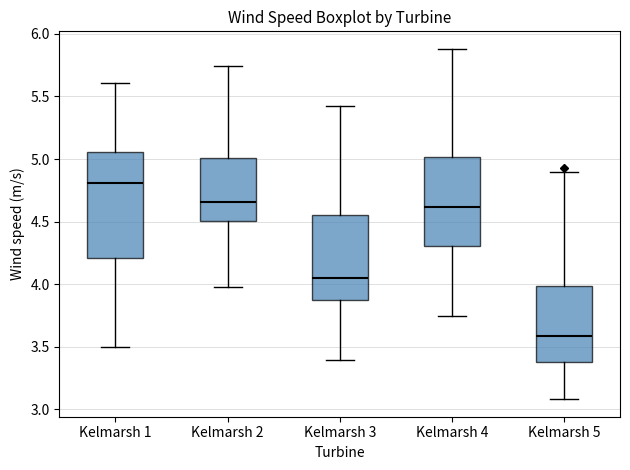

Where does the lower whisker of the box for Kelmarsh 2 end on the y-axis? The values are not printed on the chart, so give them approximately, as read against the axis.

4.00